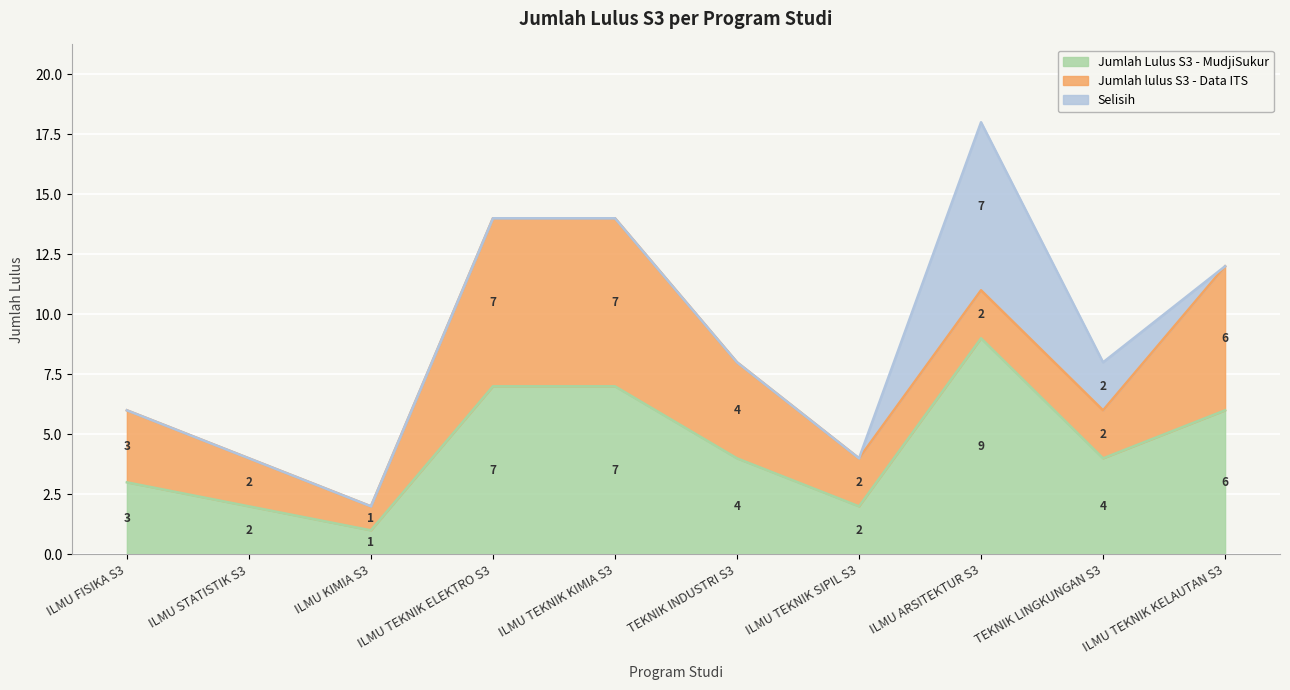

How many values in the Jumlah lulus S3 - Data ITS series are below 3?

5